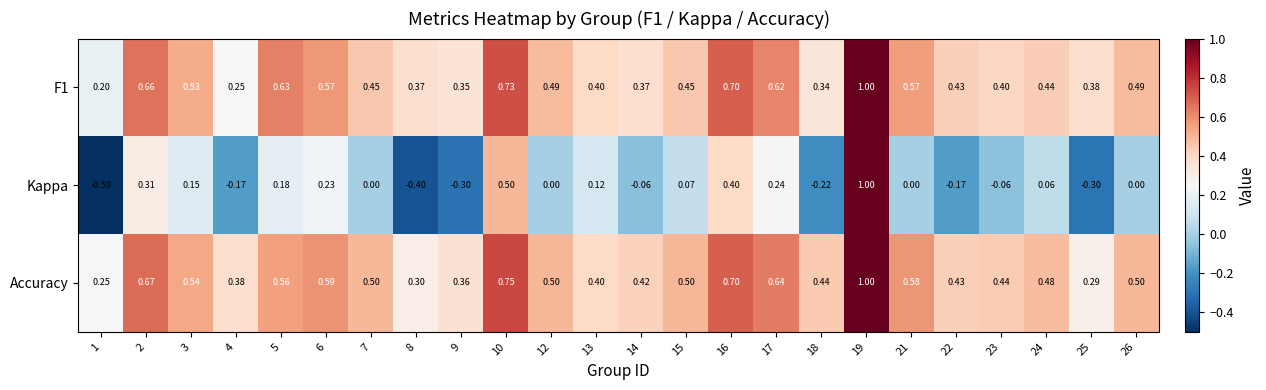

Which category has the highest value across all series?

19